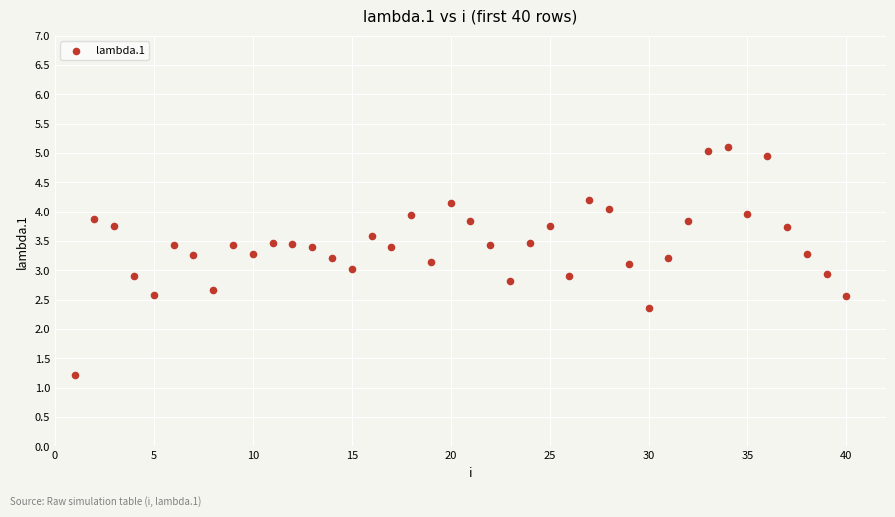

What is the range of X values (max minus min)?

39.0